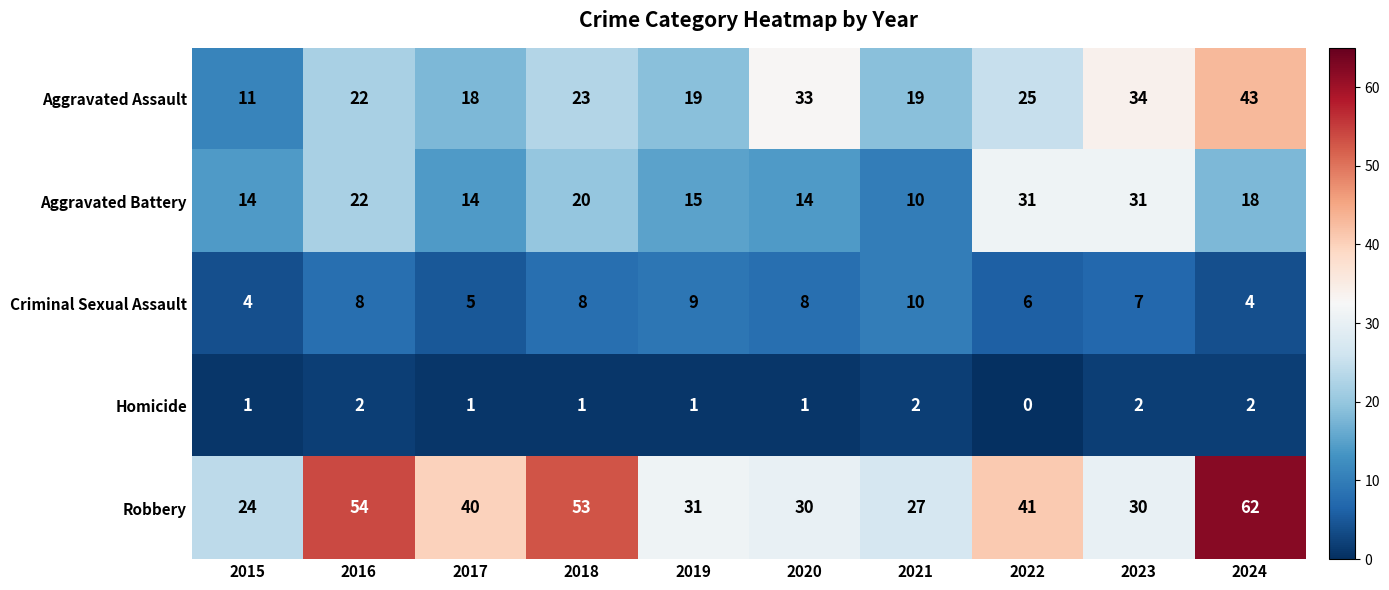

What is the average value of the Aggravated Assault series?

25